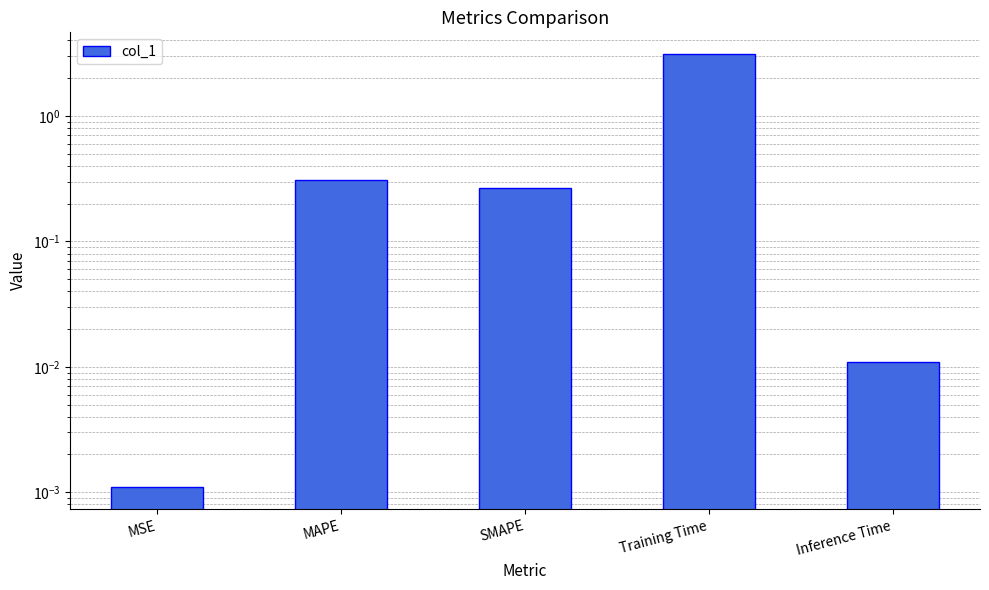

What position from the left is Inference Time?

5